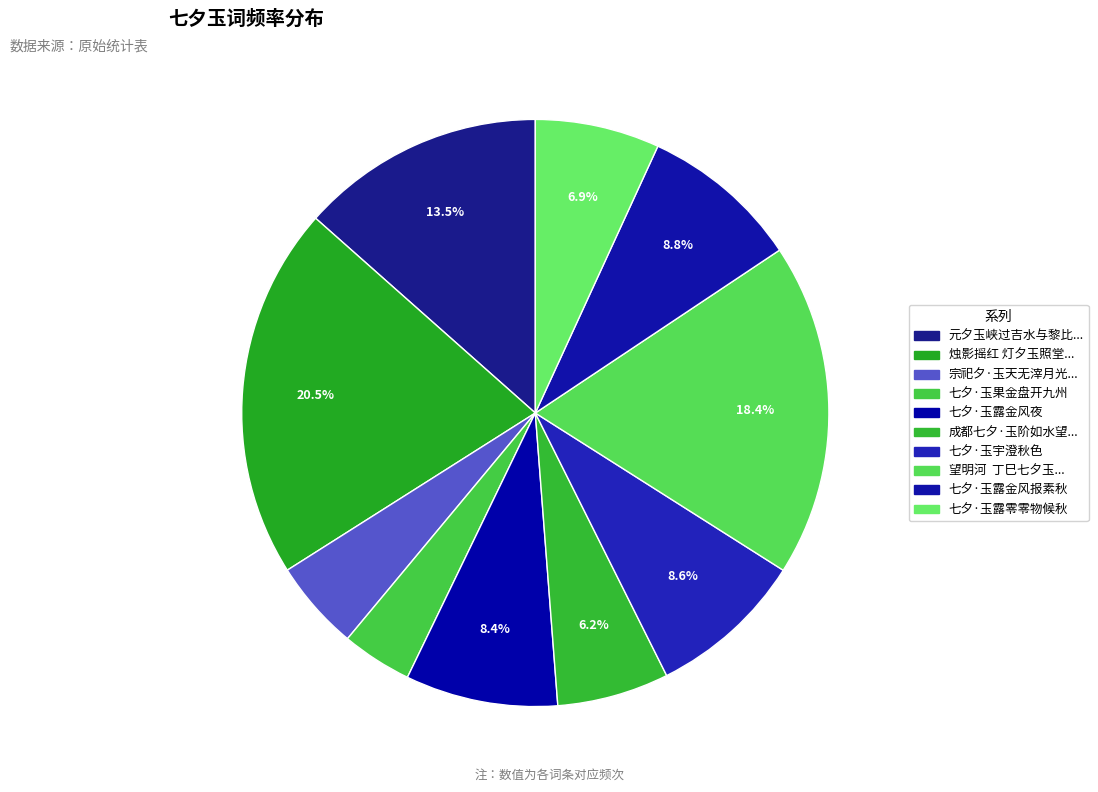

Is it true that 七夕·玉露零零物候秋 is 7% of the pie?

True